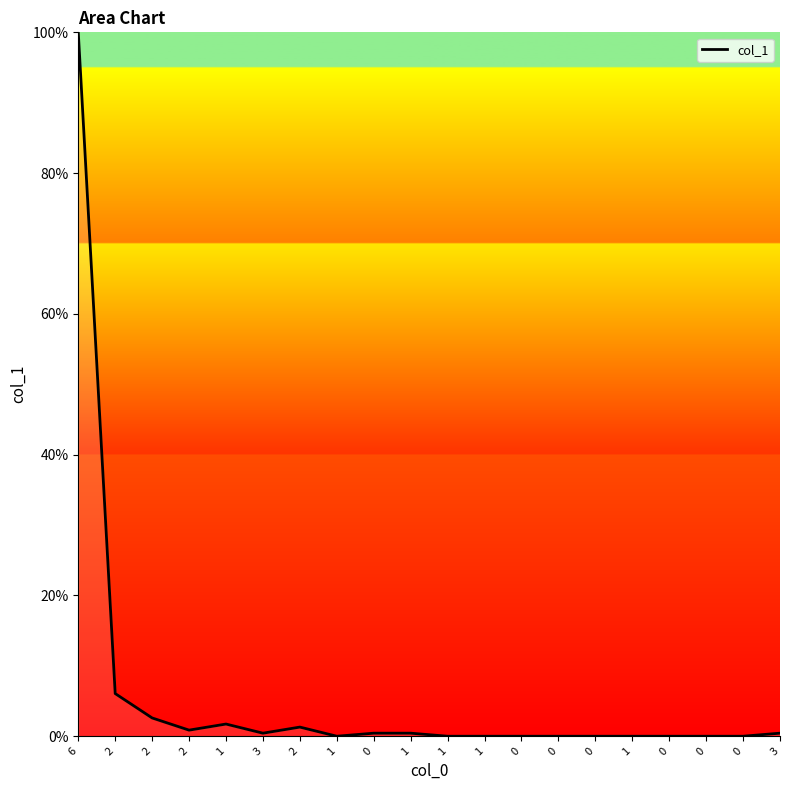

What is the change in value from 6 to 1?

-100.0